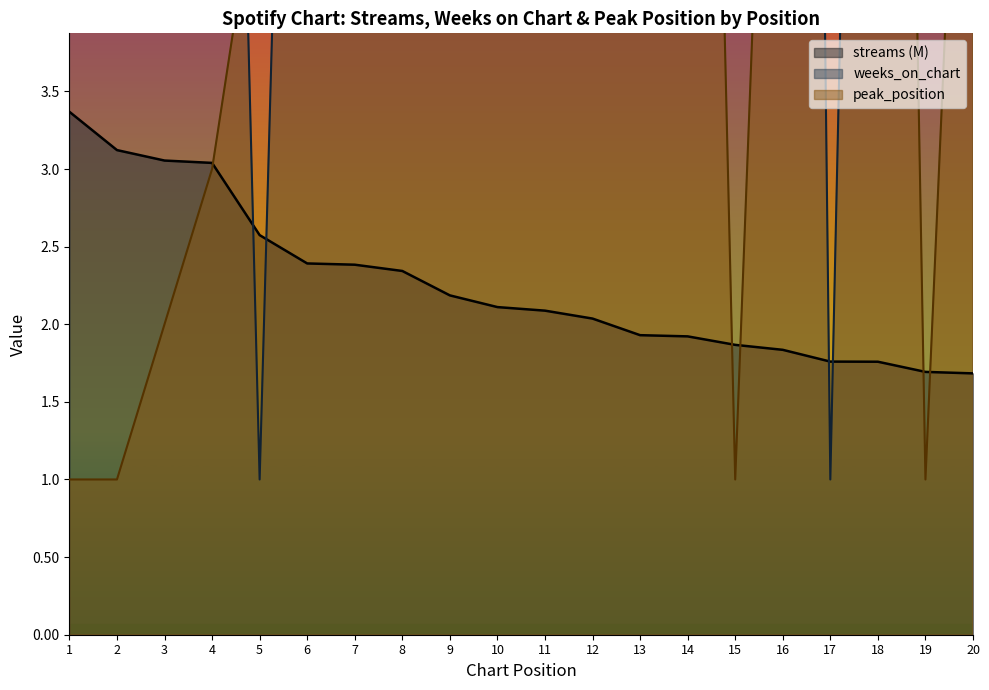

Between 20 and 4, which is larger?

4